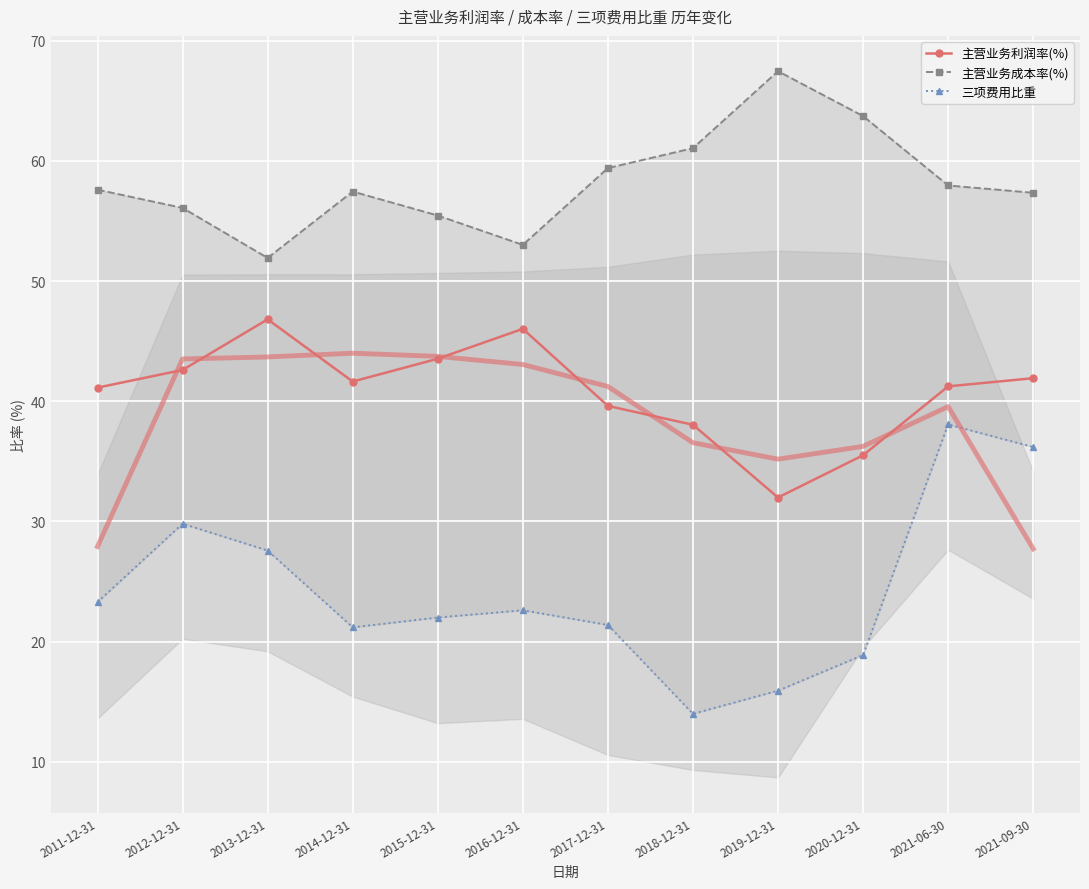

True or false: 主营业务利润率(%) has a value of 39.6 at 2017-12-31.

True